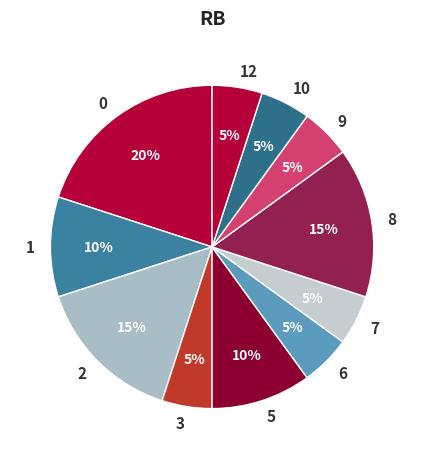

Approximately how many times larger is the value at 12 compared to 1?

0.5